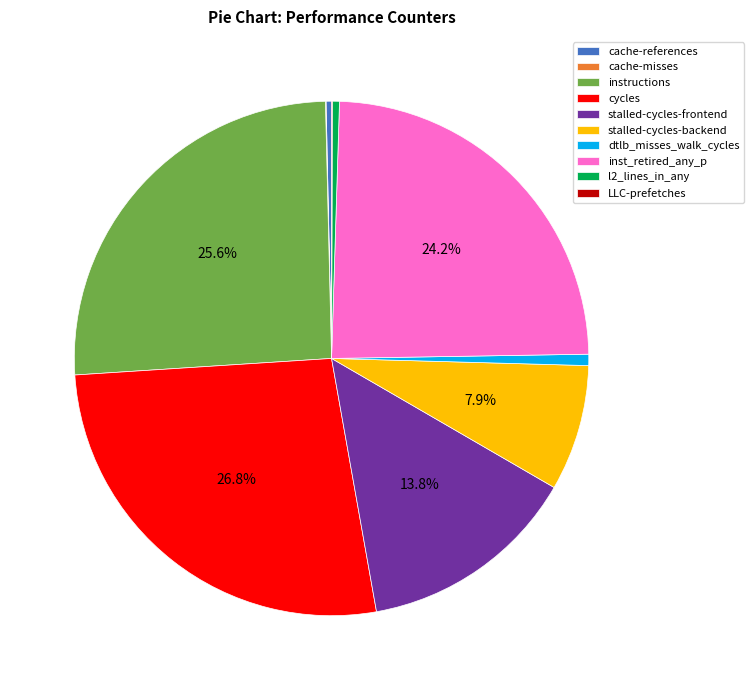

Between stalled-cycles-frontend and cycles, which is larger?

cycles